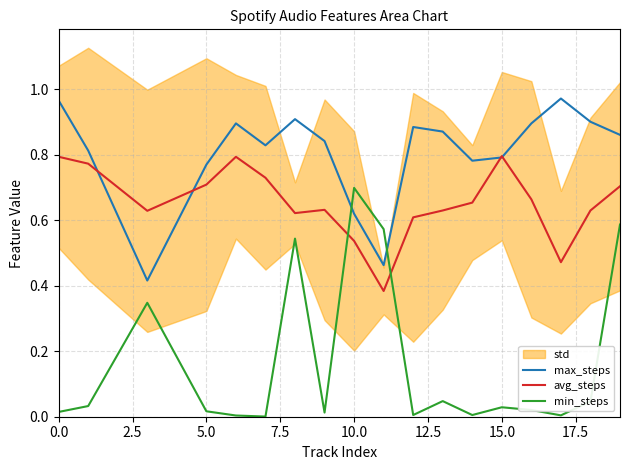

True or false: max_steps and min_steps intersect in this chart.

True